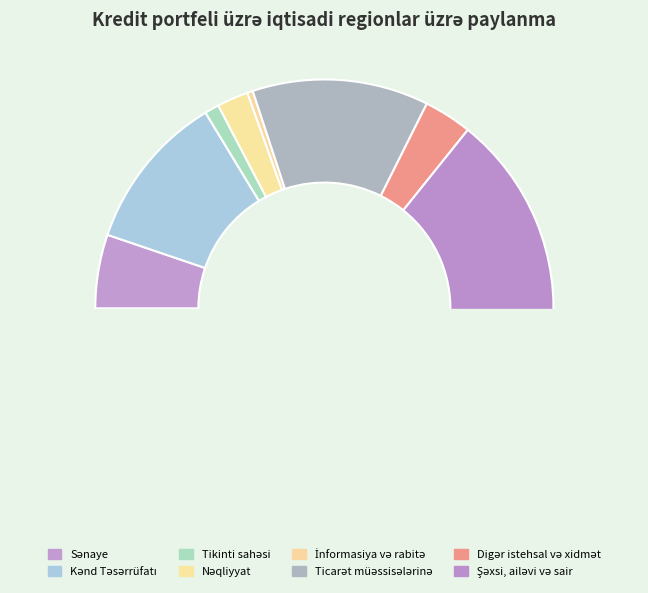

Rank the categories by value from lowest to highest.

İnformasiya və rabitə, Tikinti sahəsi, Nəqliyyat, Digər istehsal və xidmət, Sənaye, Kənd Təsərrüfatı, Ticarət müəssisələrinə, Şəxsi, ailəvi və sair